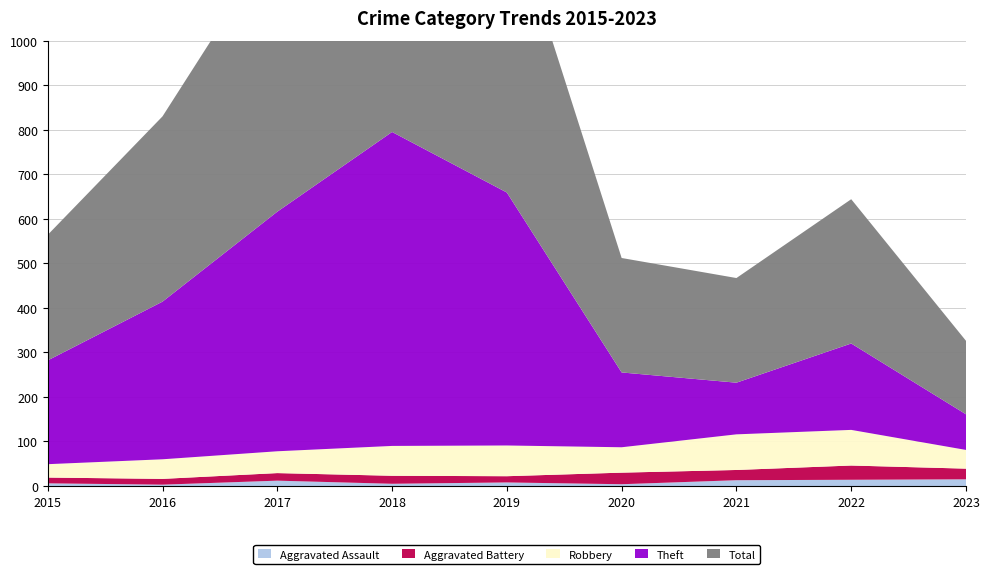

Reading left to right, transcribe all the data shown in this chart.

Aggravated Assault: 6	3	12	5	8	4	13	14	15
Aggravated Battery: 13	13	17	18	14	26	23	32	24
Robbery: 30	44	49	67	69	57	80	80	42
Theft: 233	354	538	705	568	168	116	194	80
Total: 282	416	617	797	660	257	235	324	165